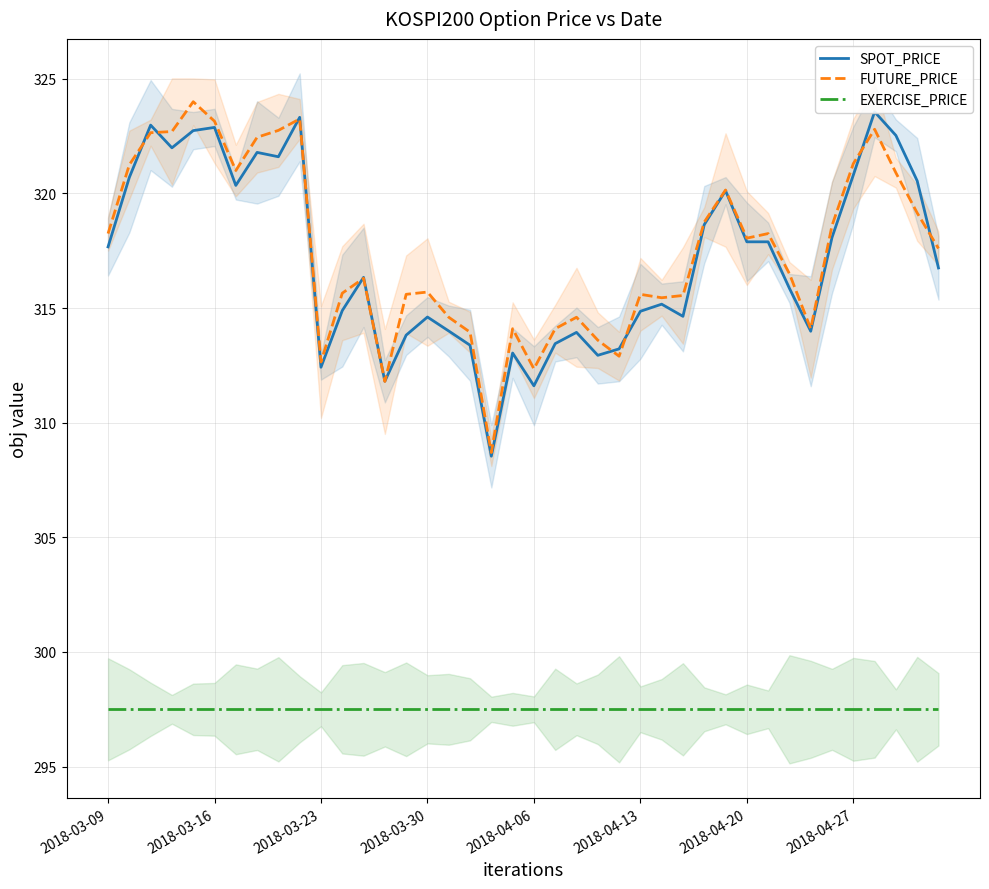

Which series has the largest total across all categories?

FUTURE_PRICE